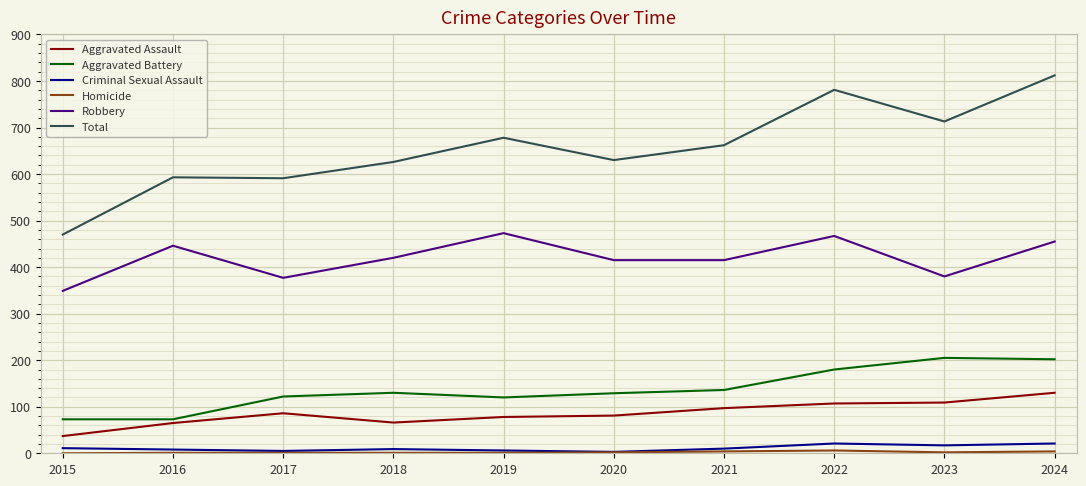

Between 2015 and 2022, which series saw the biggest shift?

Total